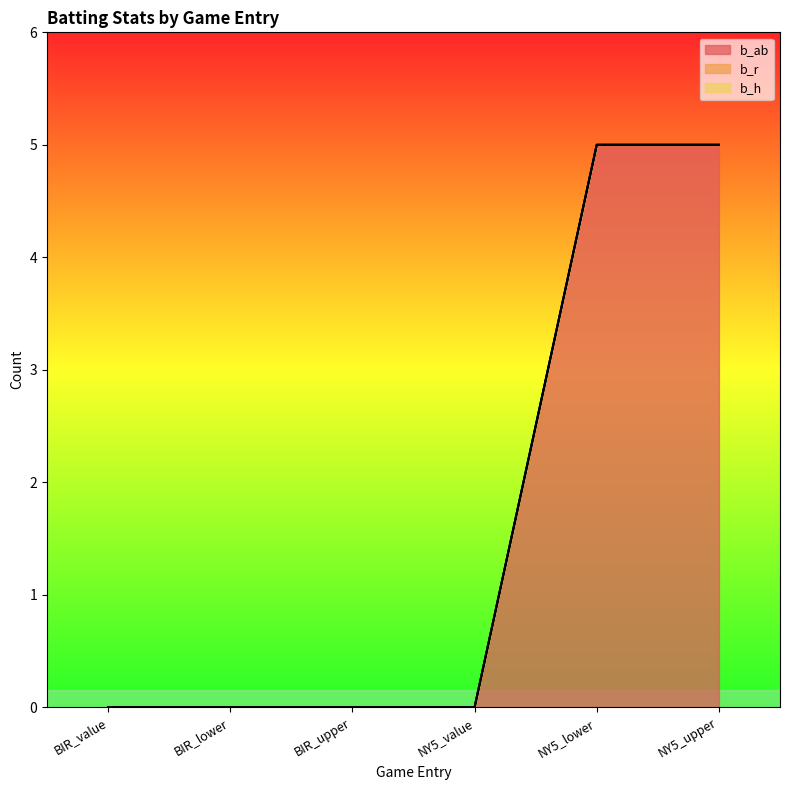

Count the number of data series in this chart.

3